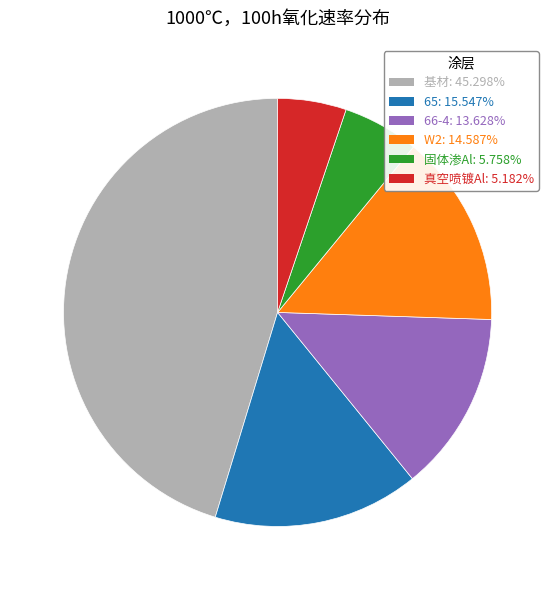

Is there a majority slice in this chart?

No